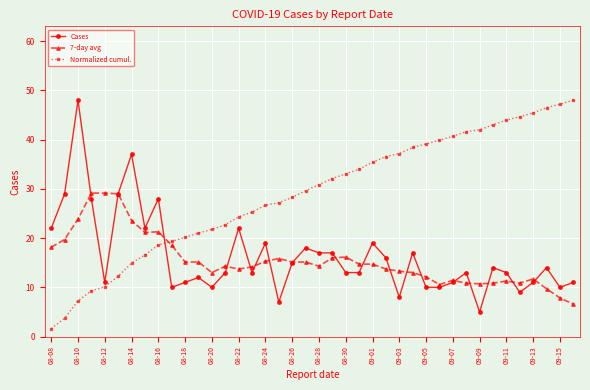

True or false: 7-day avg and Cases intersect in this chart.

True